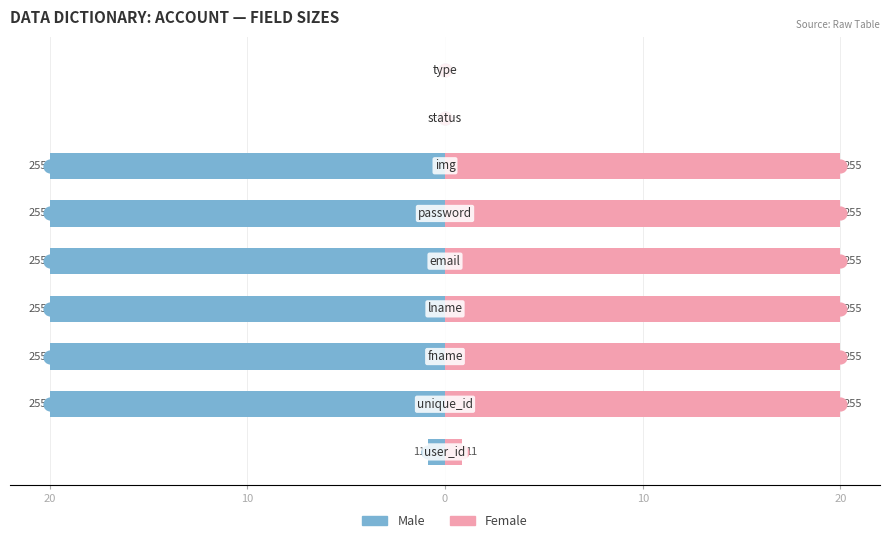

Rank the series at 5 from lowest to highest value.

Male, Female